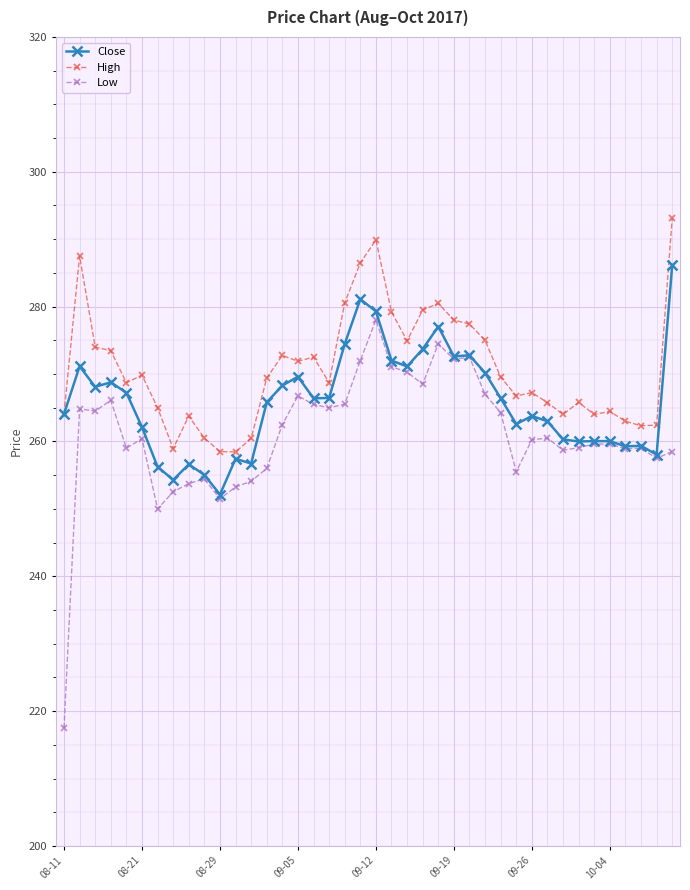

Which series has the widest spread of values?

Low